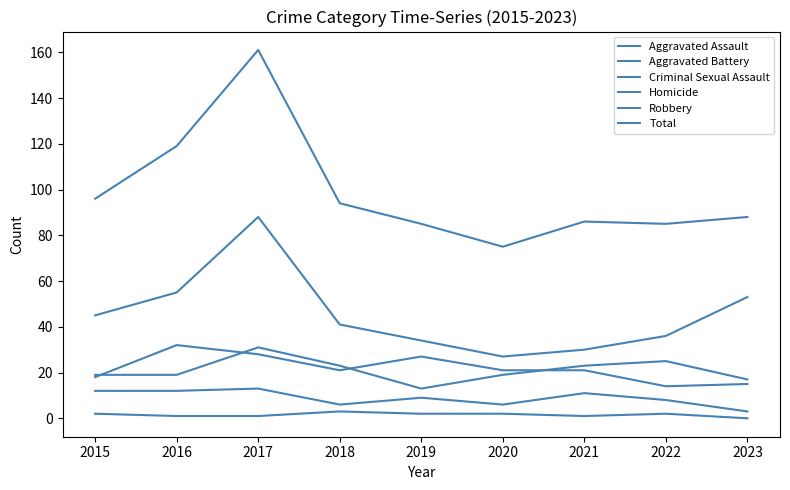

Reading right to left, list all the values displayed in this chart.

Aggravated Assault: 15	14	21	21	27	21	28	32	18
Aggravated Battery: 17	25	23	19	13	23	31	19	19
Criminal Sexual Assault: 3	8	11	6	9	6	13	12	12
Homicide: 0	2	1	2	2	3	1	1	2
Robbery: 53	36	30	27	34	41	88	55	45
Total: 88	85	86	75	85	94	161	119	96